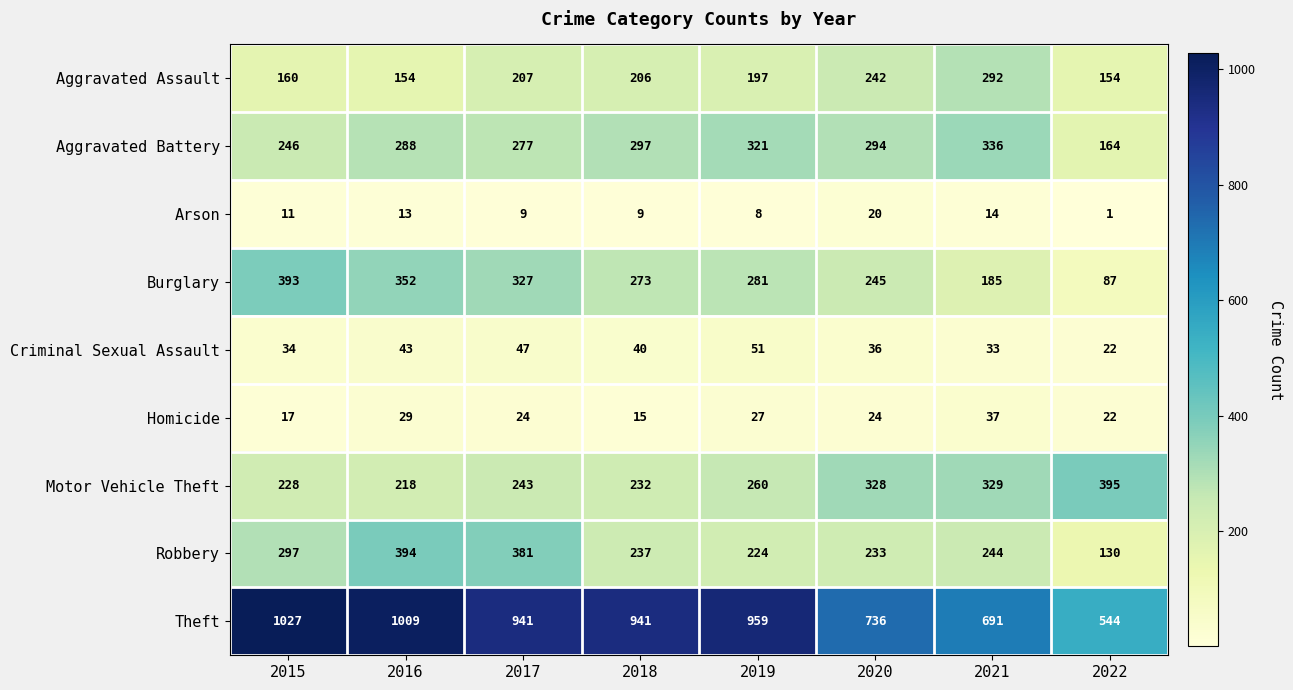

What is the maximum value shown in the chart?

1027